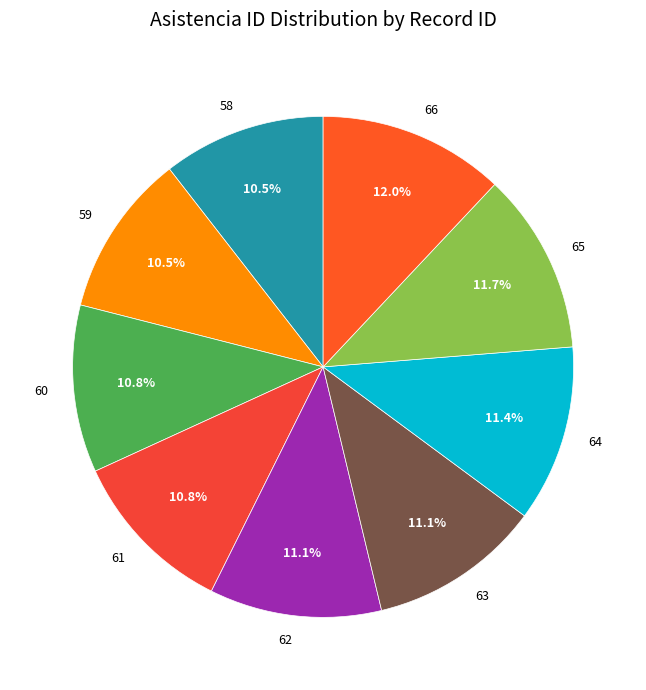

To the nearest percent, what percentage of the pie is 66?

12%